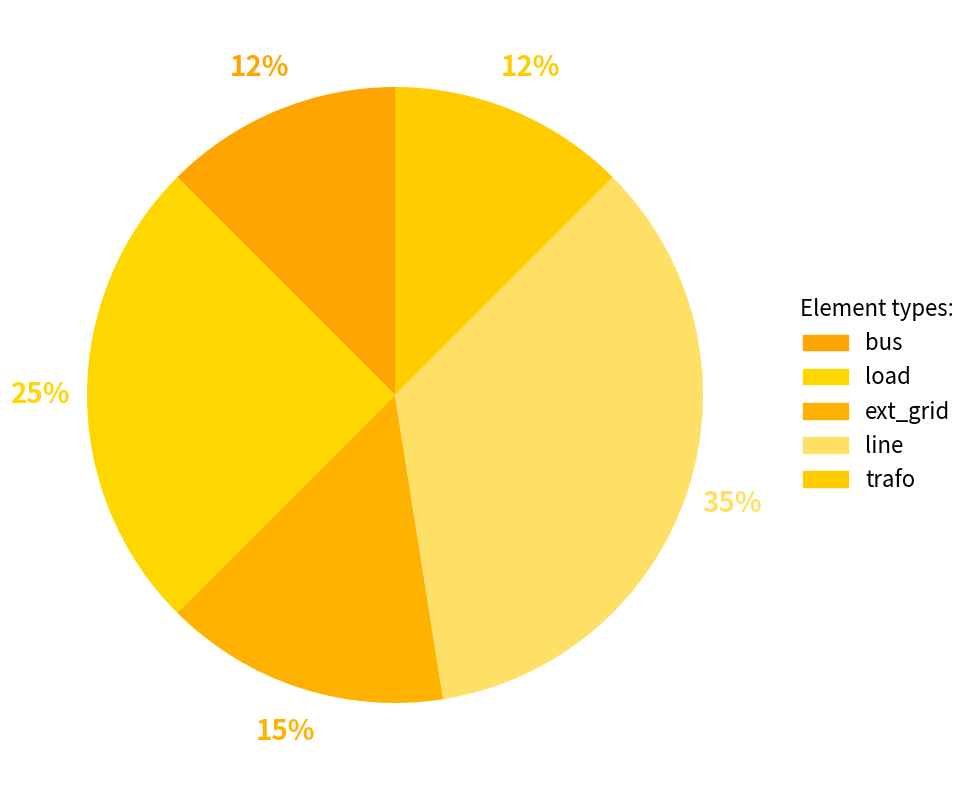

What percentage do line and trafo together represent?

47.5%